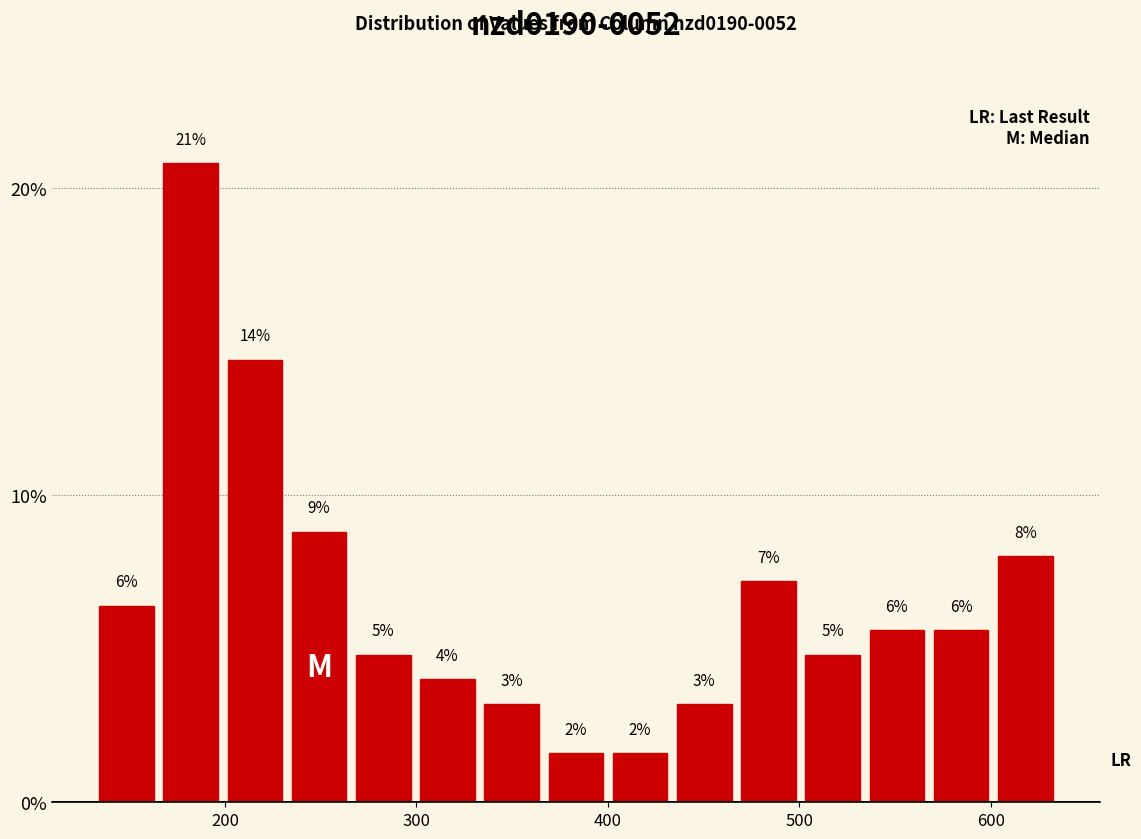

Read against the x-axis, roughly where is the centre of the tallest bar?

180